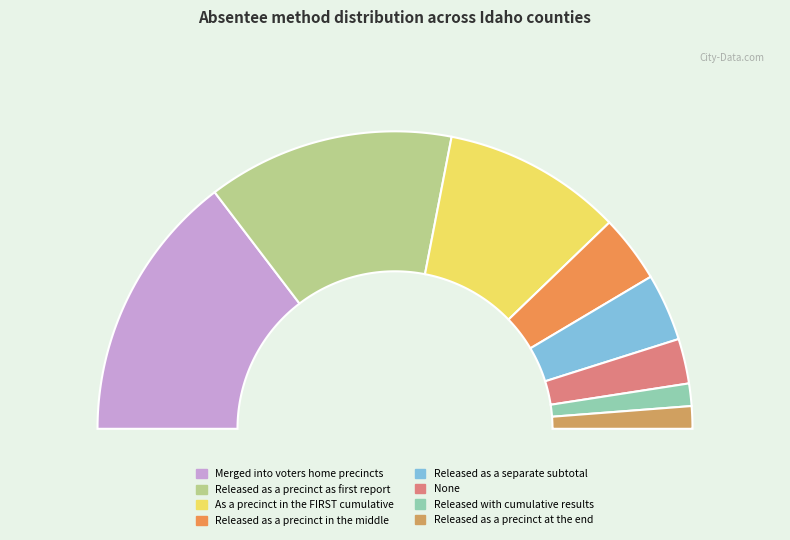

What is the smallest slice in the pie chart?

Released with cumulative results